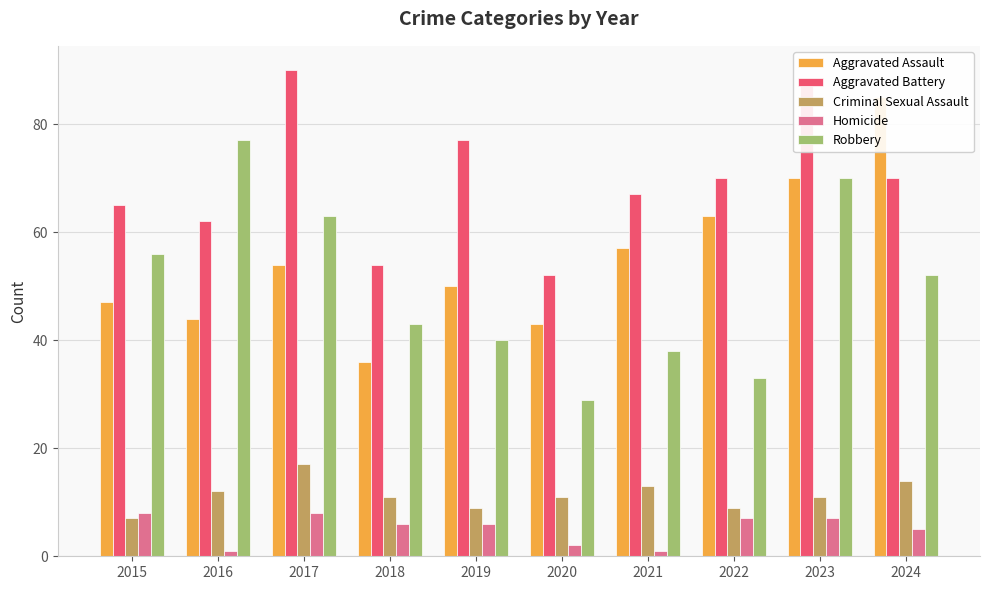

How many Homicide values are between 2 and 7?

6